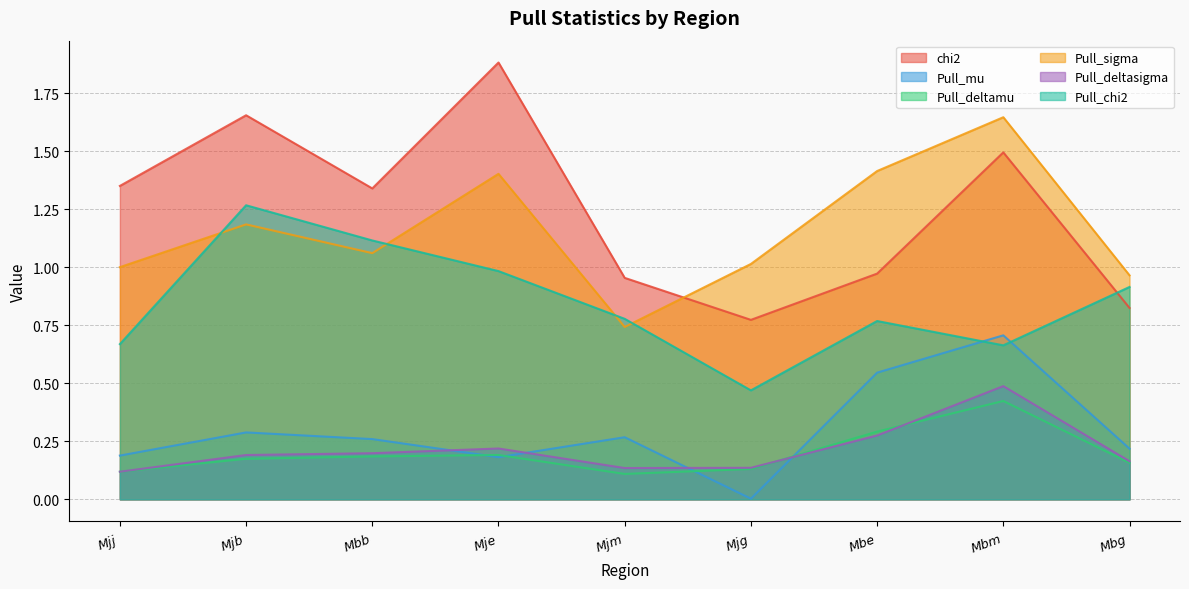

What is the average value of the Pull_chi2 series?

0.8